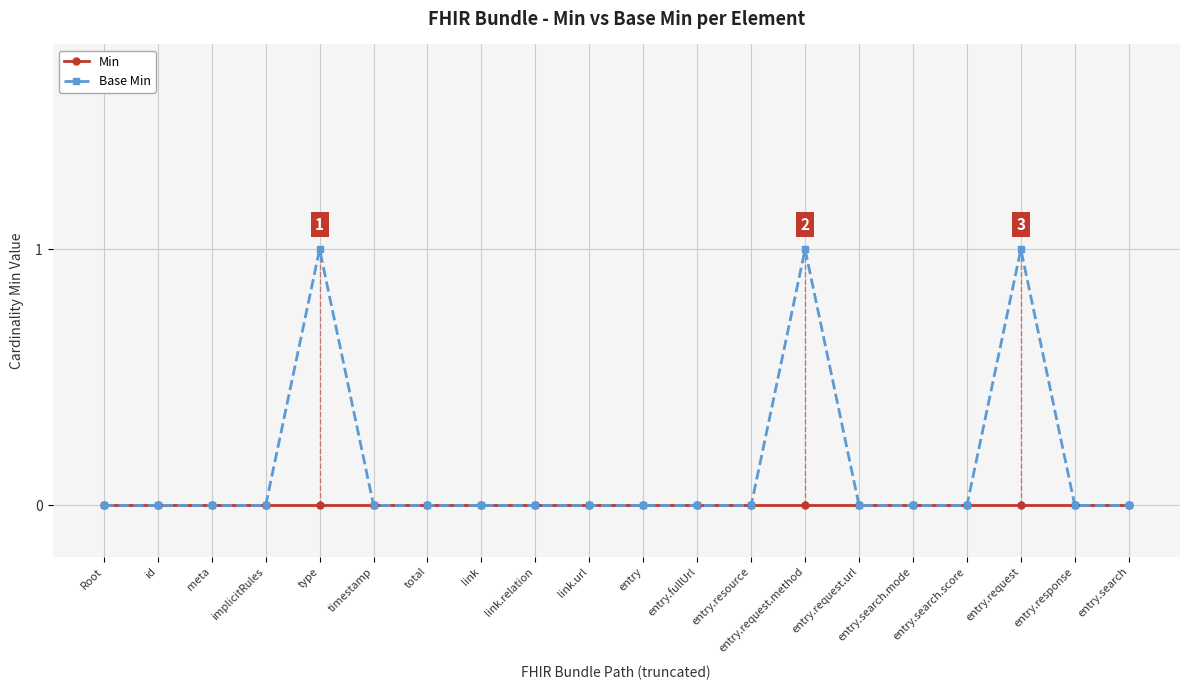

Which series has the largest range (max minus min)?

Base Min